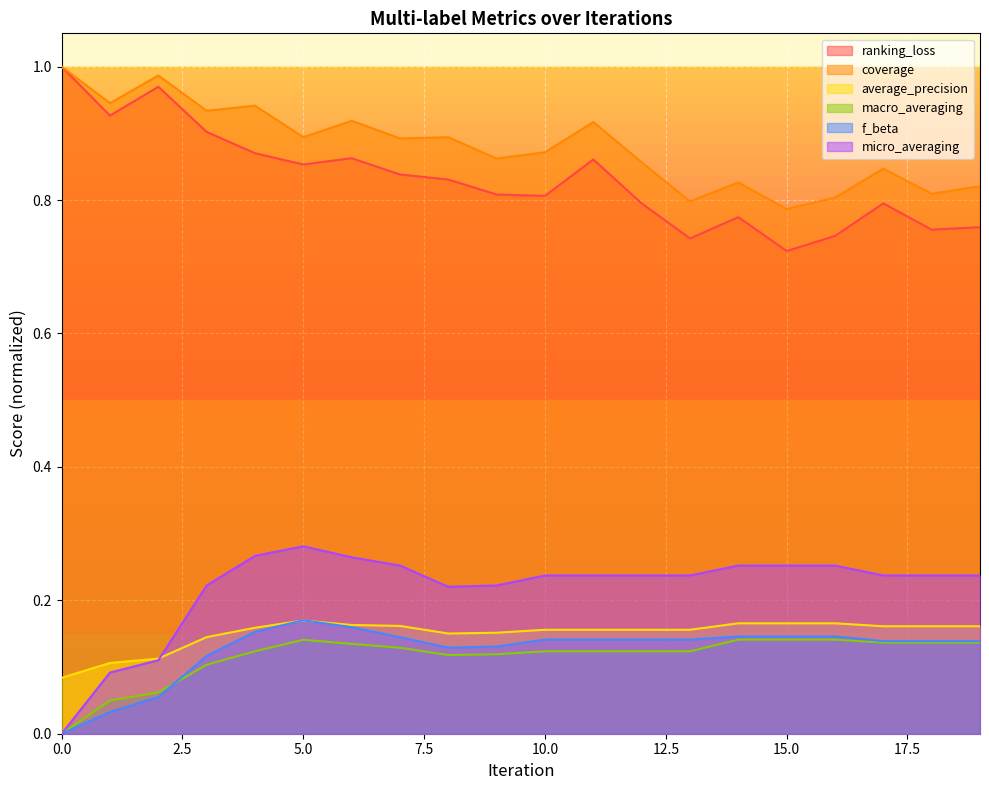

At which category does macro_averaging reach its first local valley?

8